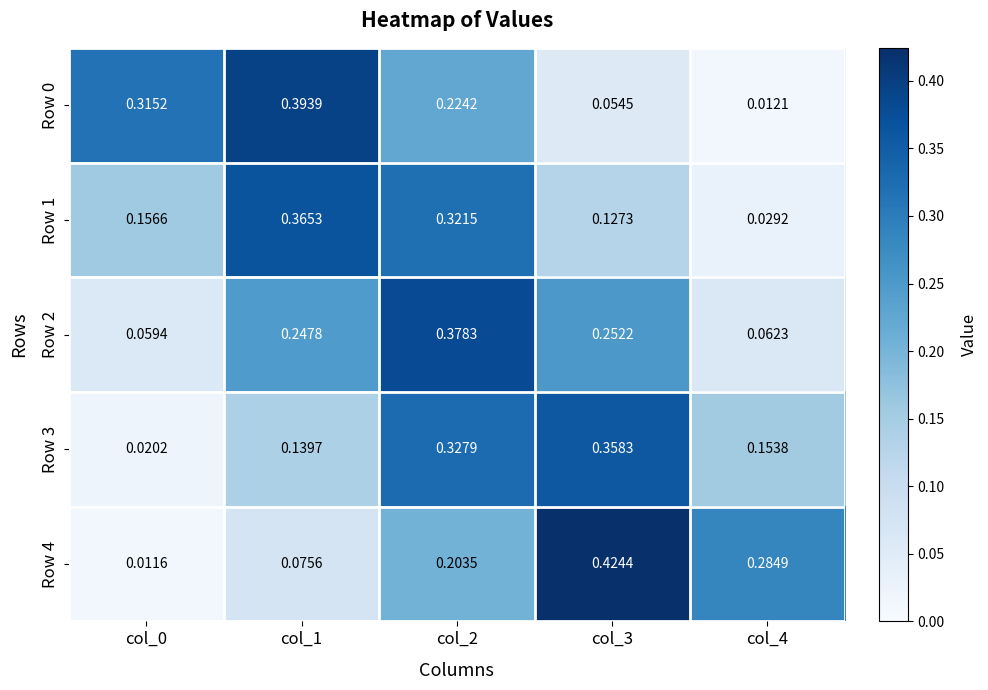

Is the value of Row 3 at col_1 greater than the value of Row 2 at col_4?

Yes